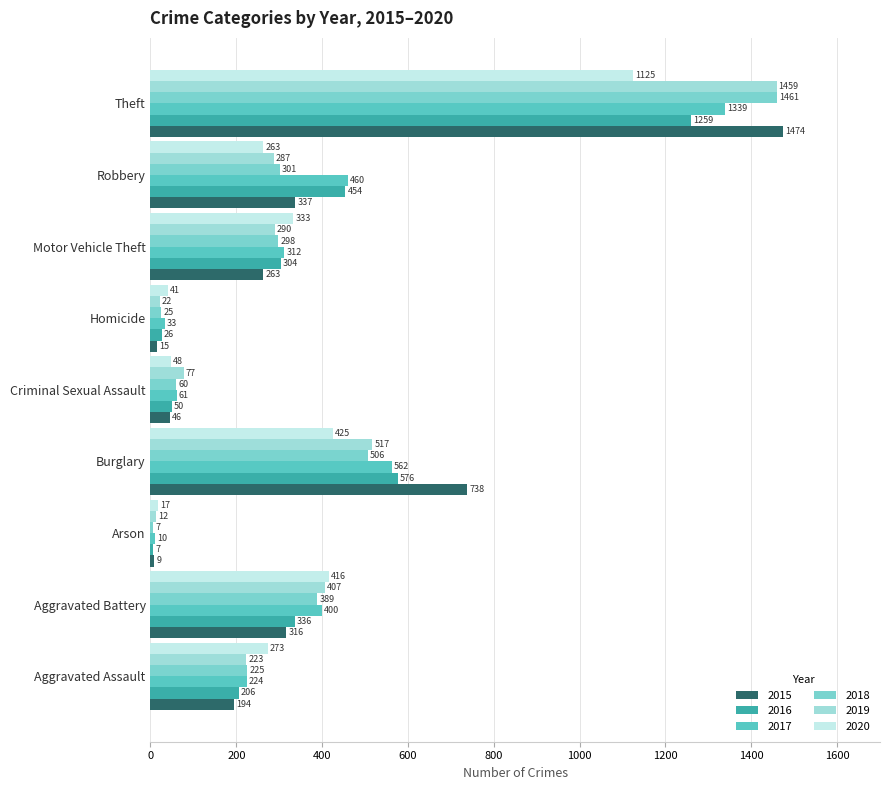

What is the label of the 7th bar from the left?

Motor Vehicle Theft